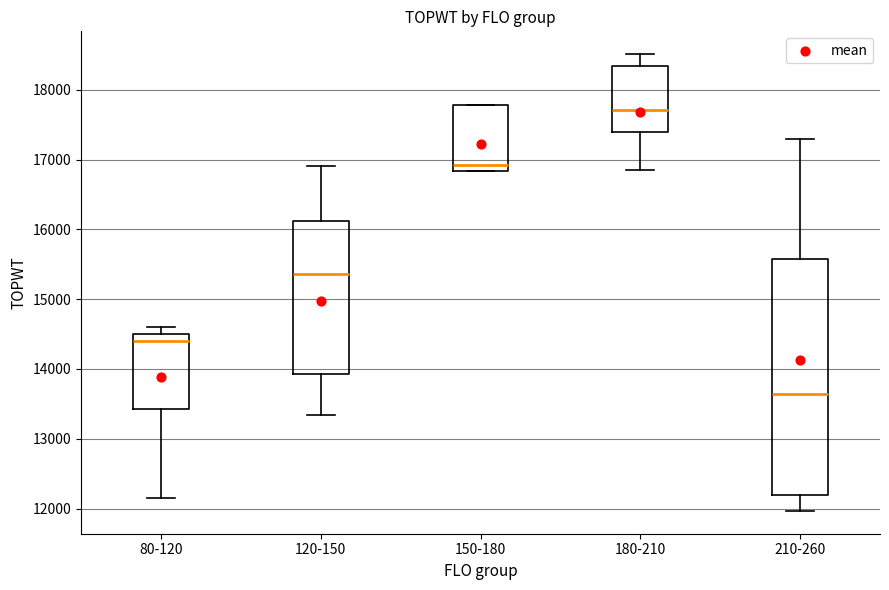

Which box is the tallest, from its lower edge to its upper edge?

210-260